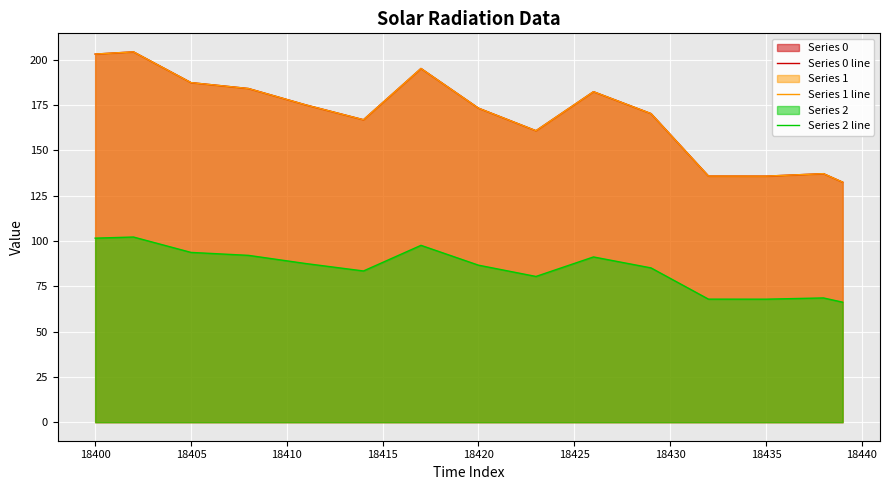

What is the value of the Series 2 line point at the 37th from the left?

68.1